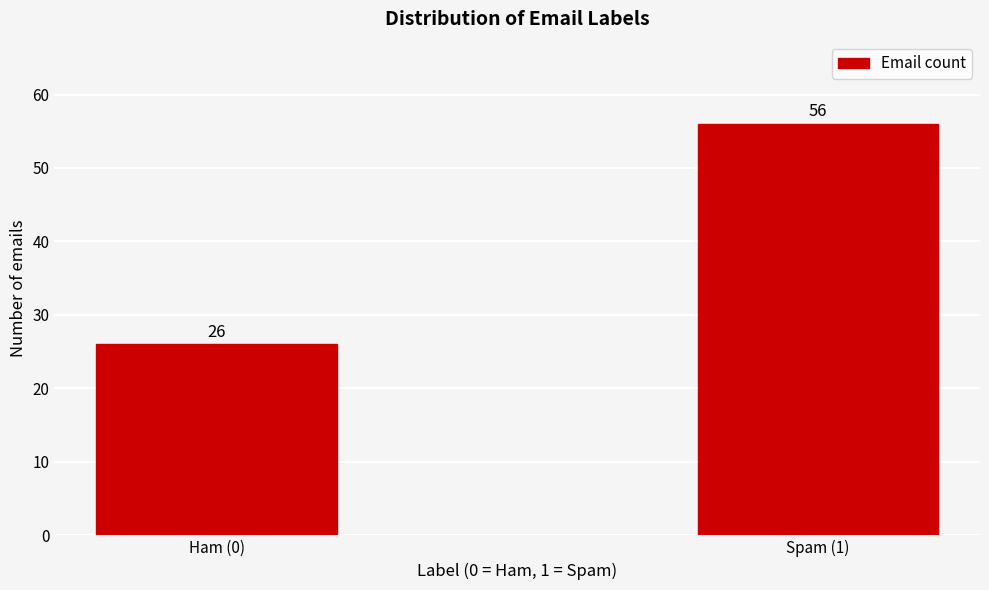

Reading left to right, extract all data points from this chart.

26	56